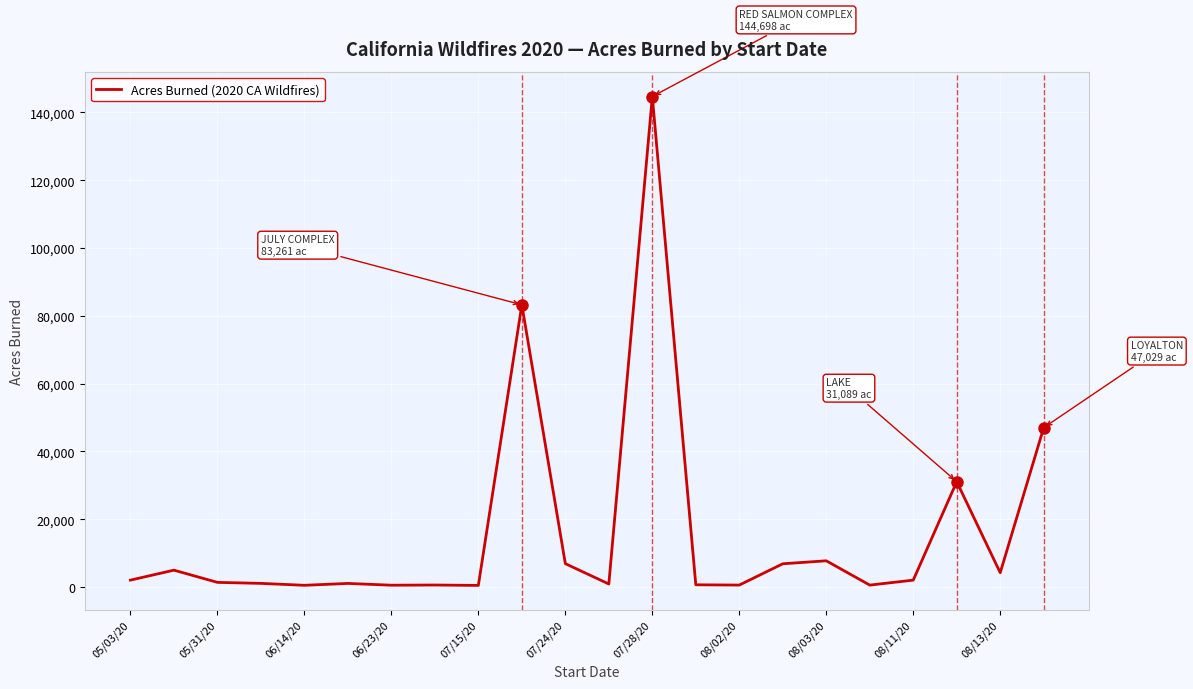

What is the maximum value shown in the chart?

144698